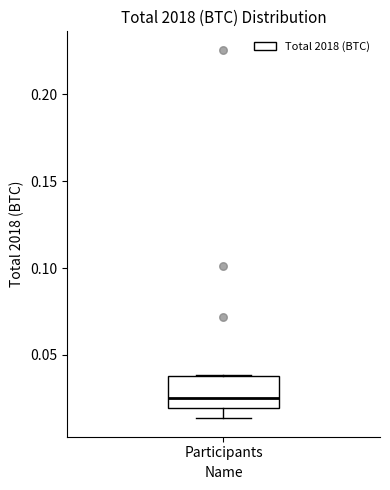

Where is the upper edge of the box for Participants on the y-axis? The values are not printed on the chart, so give them approximately, as read against the axis.

0.040